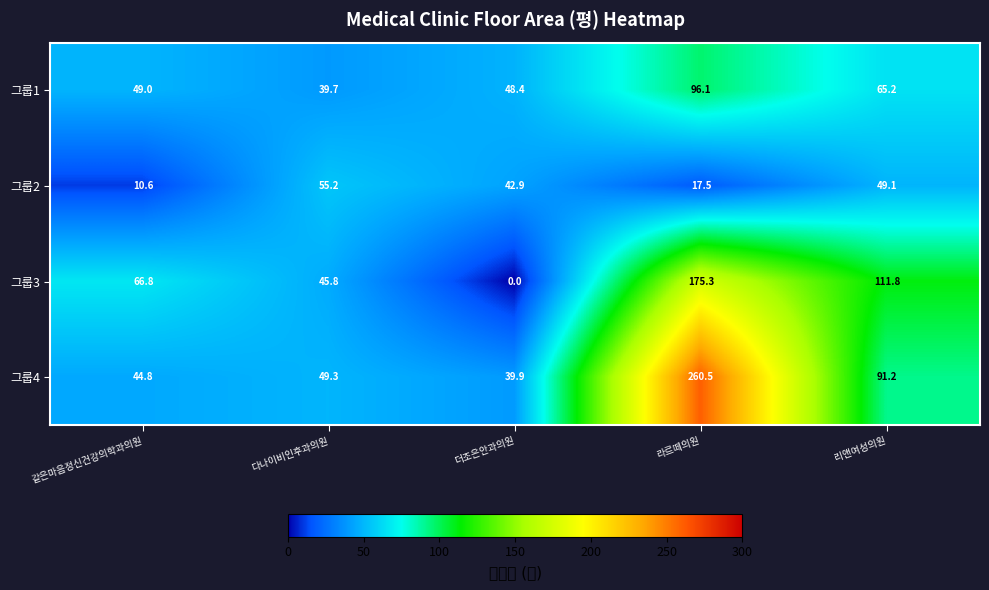

Reading left to right, what are all the values shown in this chart?

그룹1: 같은마음정신건강의학과의원=49.0	다나이비인후과의원=39.7	더조은안과의원=48.4	라르떼의원=96.1	리앤여성의원=65.2
그룹2: 같은마음정신건강의학과의원=10.6	다나이비인후과의원=55.2	더조은안과의원=42.9	라르떼의원=17.5	리앤여성의원=49.1
그룹3: 같은마음정신건강의학과의원=66.8	다나이비인후과의원=45.8	더조은안과의원=0.0	라르떼의원=175.3	리앤여성의원=111.8
그룹4: 같은마음정신건강의학과의원=44.8	다나이비인후과의원=49.3	더조은안과의원=39.9	라르떼의원=260.5	리앤여성의원=91.2